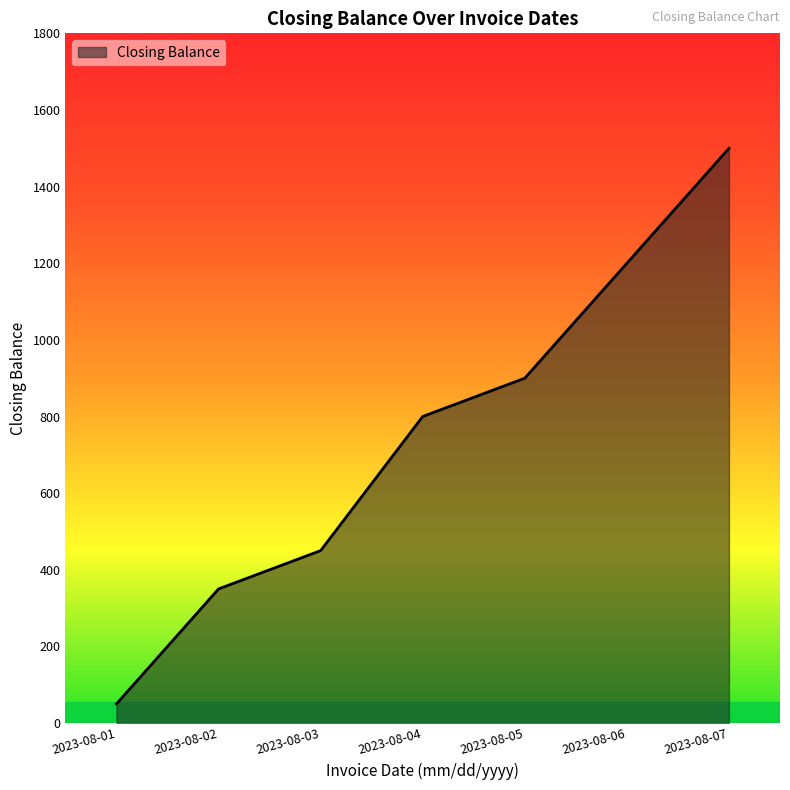

Approximately how many times larger is the value at 2023-08-03 compared to 2023-08-07?

0.3